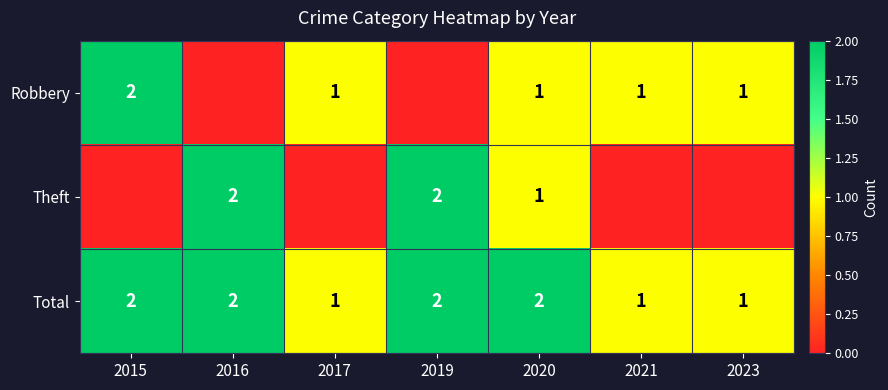

True or false: Theft has a value of 3 at 2016.

False